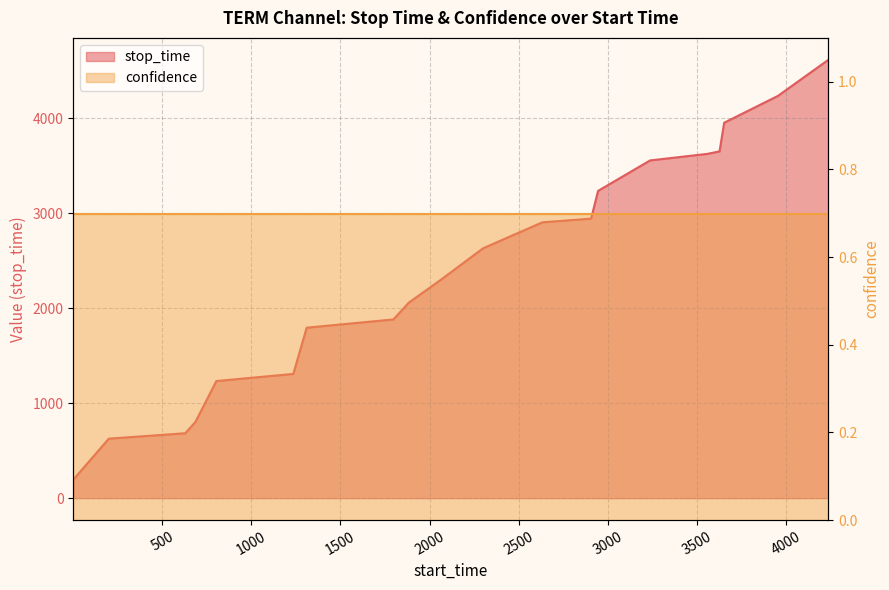

What is the sum of all values?

48262